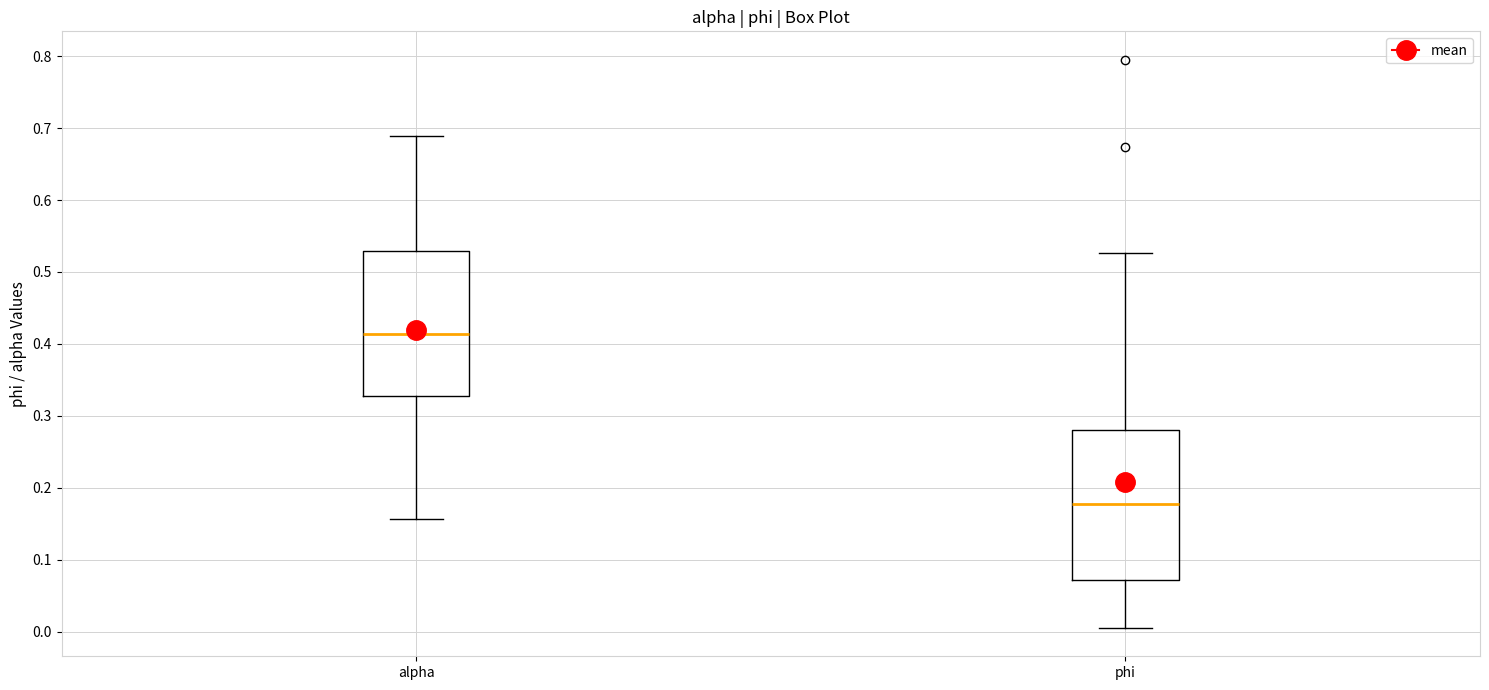

Which box has the lowest median line?

phi